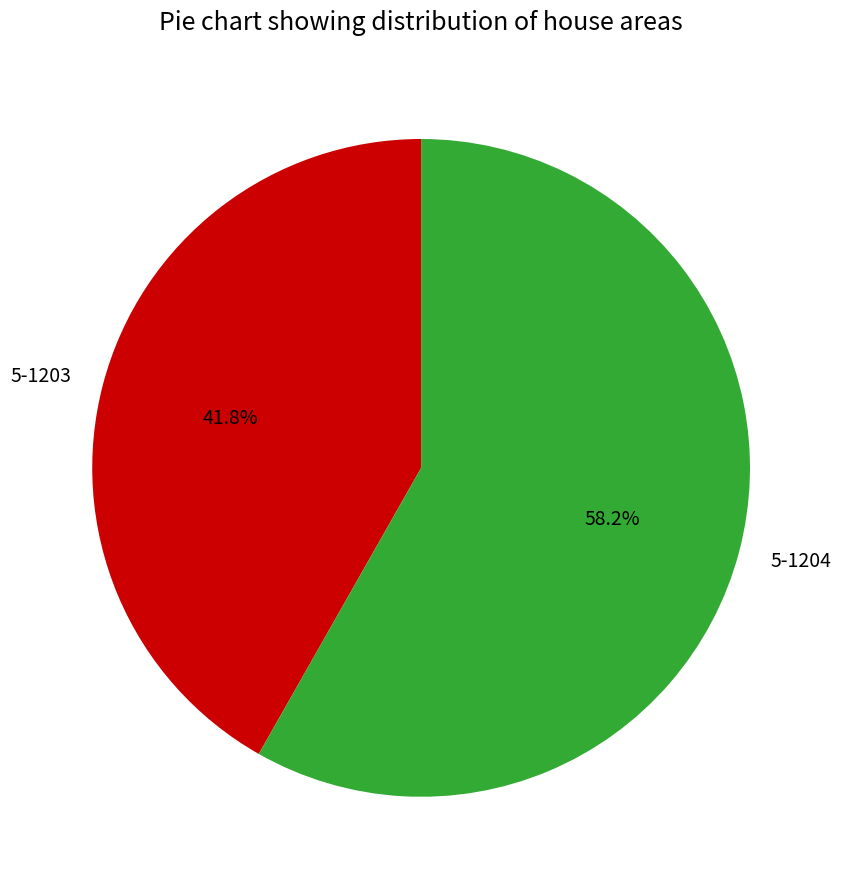

Does any single category account for the majority?

Yes